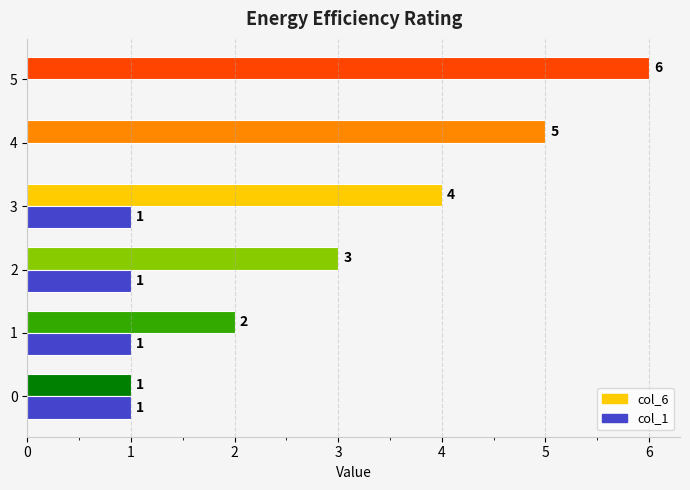

Which series has the largest total across all categories?

col_6